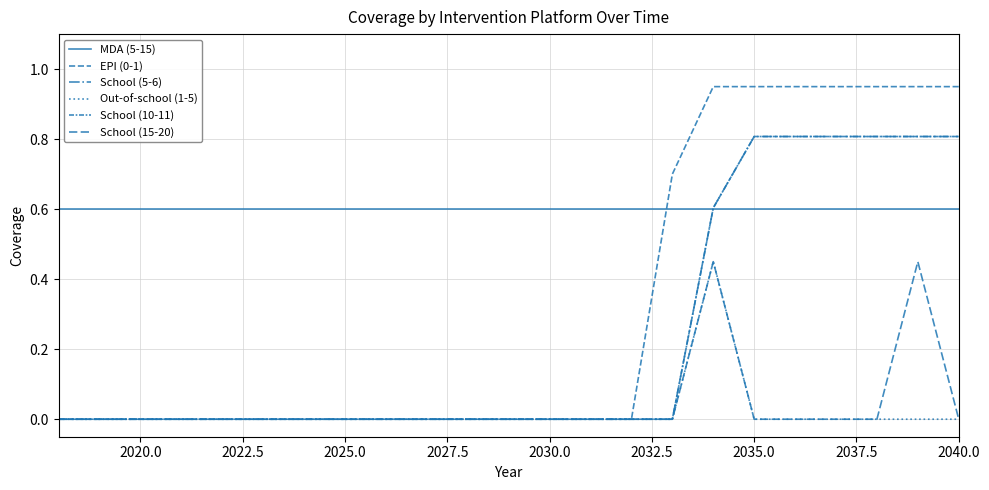

Is this an area chart (filled region under the line)?

No